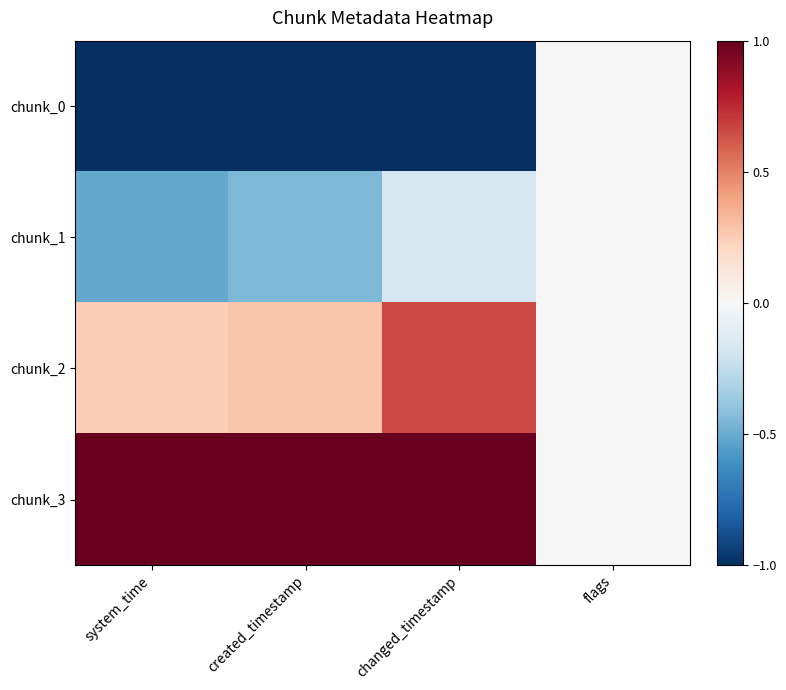

What is the total value across all series at system_time?

-0.3